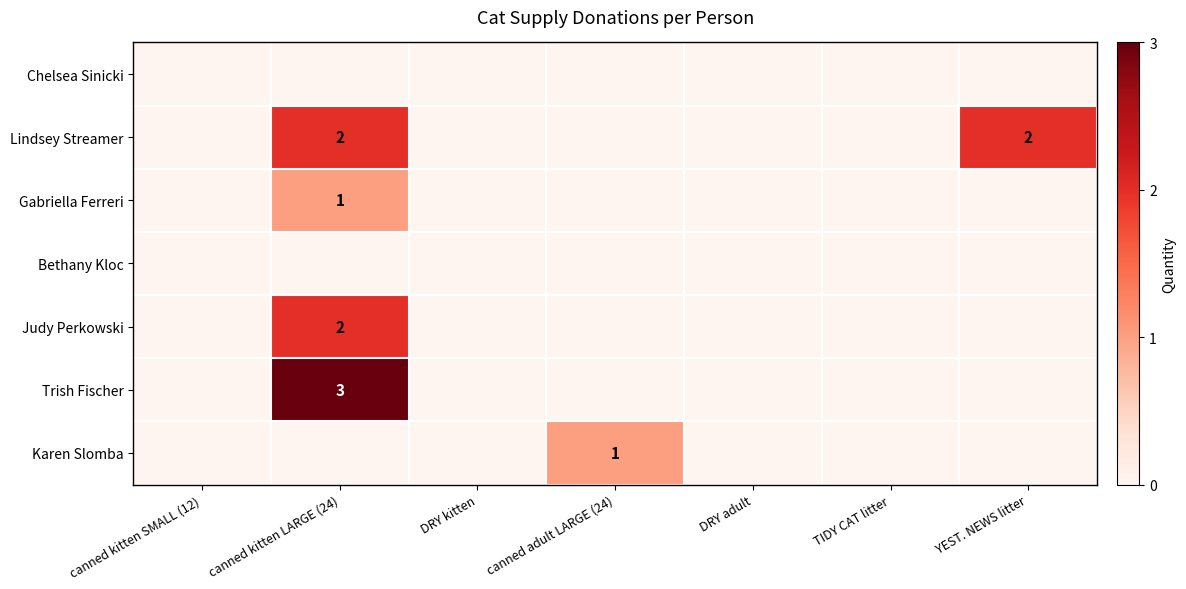

What is the difference between the second highest and second lowest values in the Lindsey Streamer series?

2